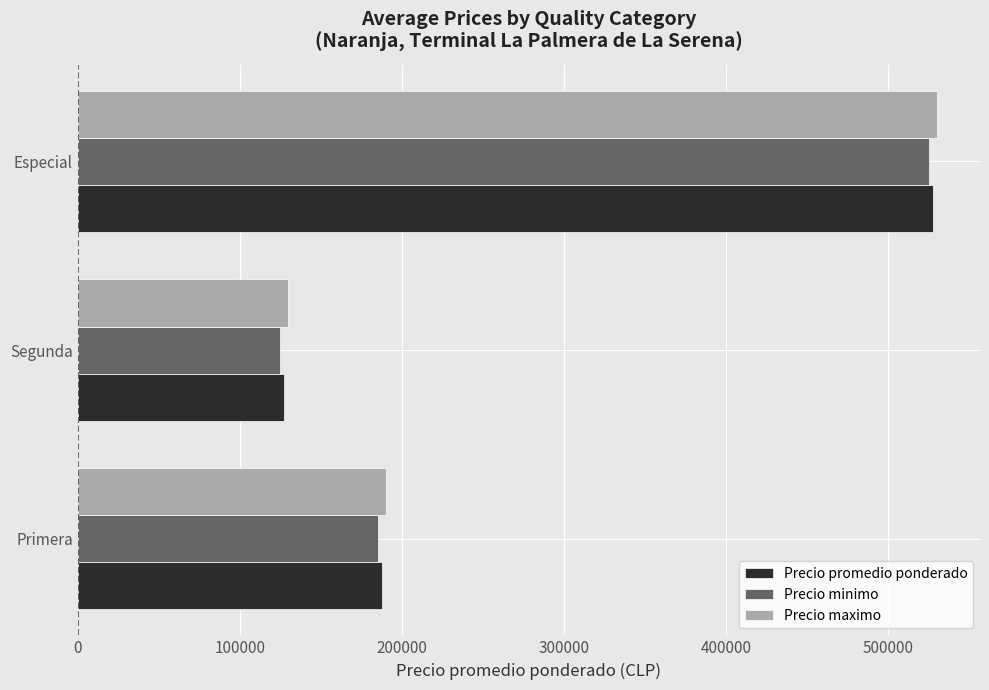

What is the difference between the Precio minimo values at Especial and Segunda?

400000